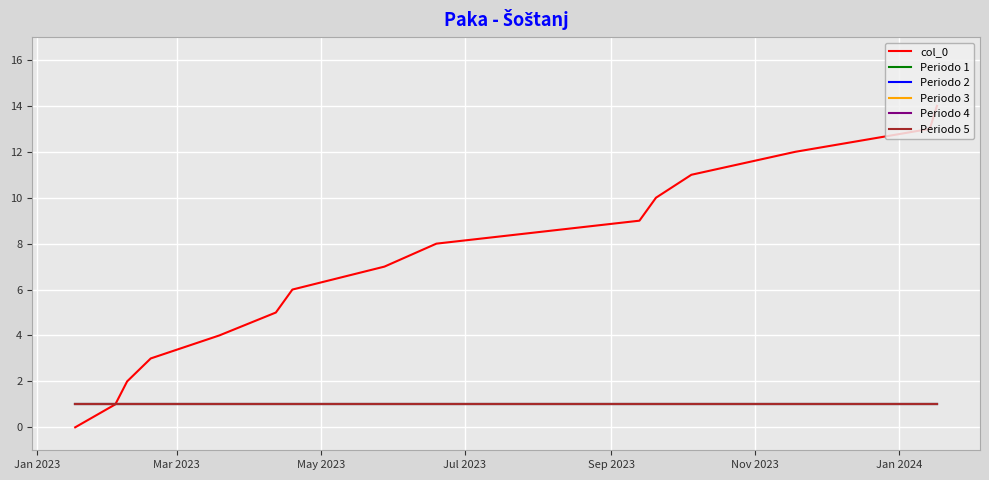

True or false: Periodo 3 and Periodo 1 intersect in this chart.

False